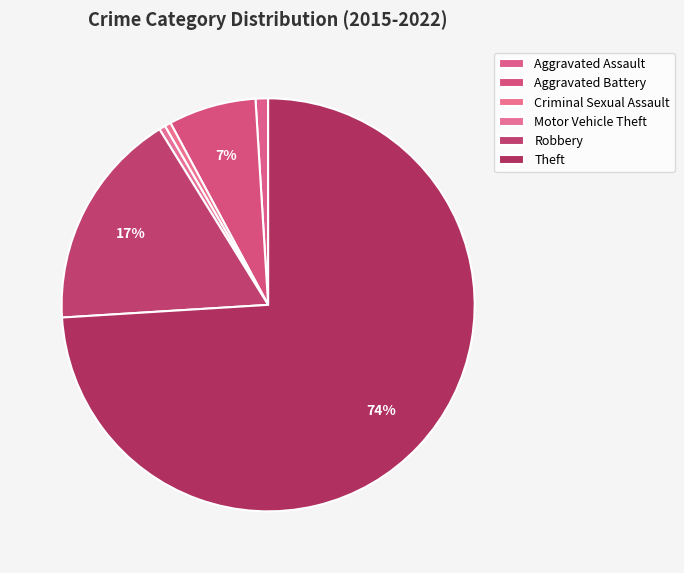

How many segments does this pie chart have?

6